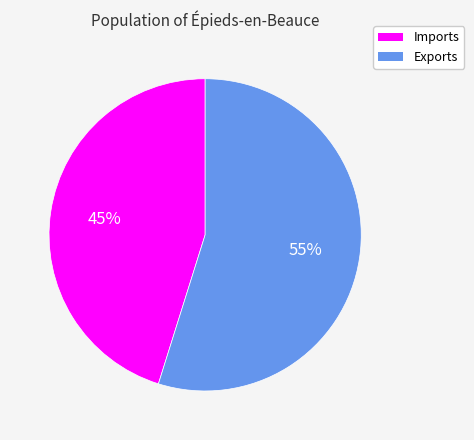

Is there any slice that represents more than half of the pie?

Yes